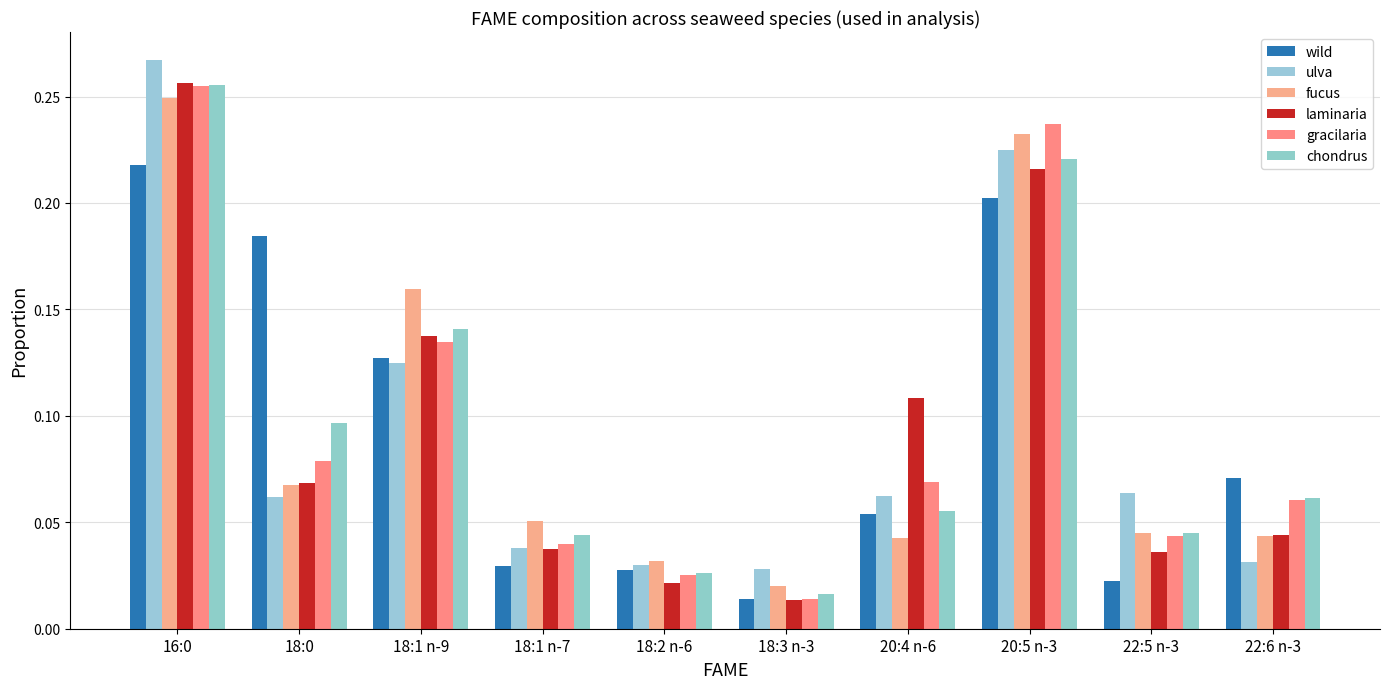

The wild series shows 0.0 at 22:5 n-3. True or false?

True